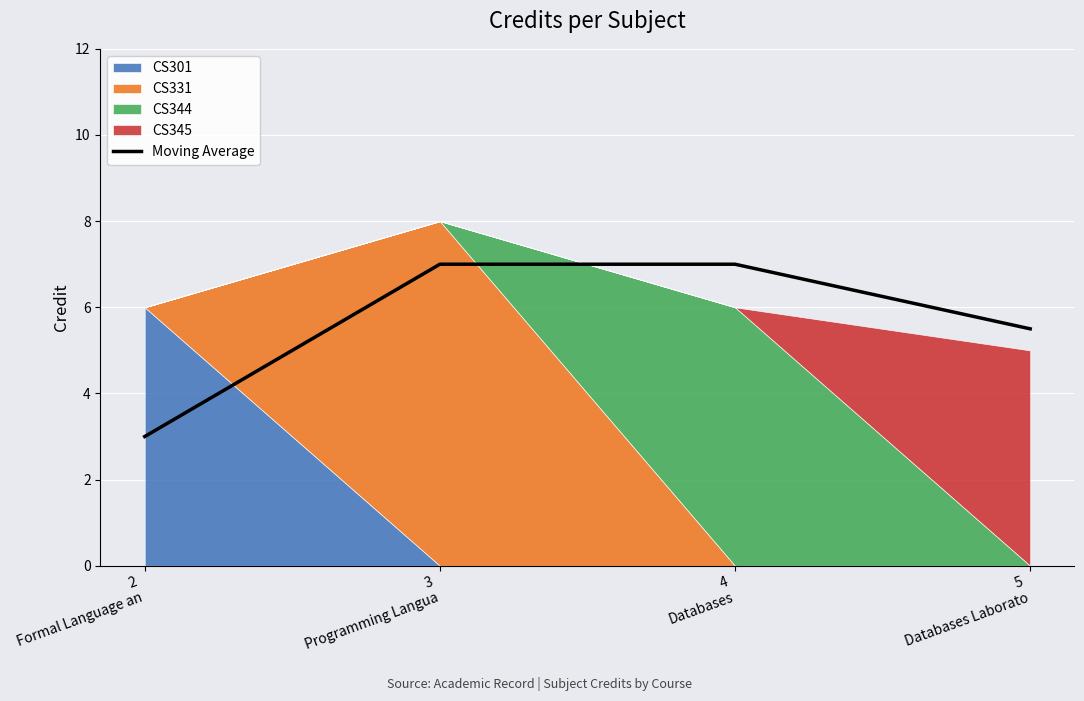

What is the value of the 2nd point from the left?

7.0